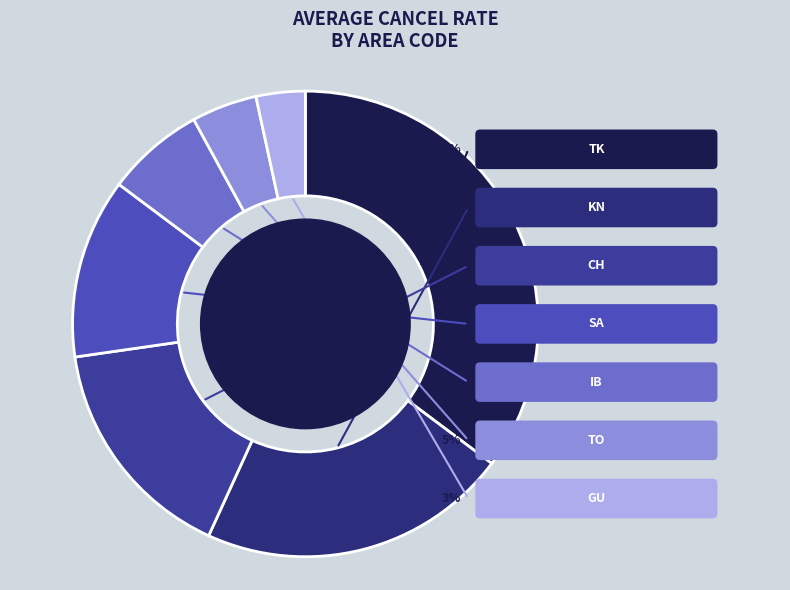

How many slices are in this pie chart?

7